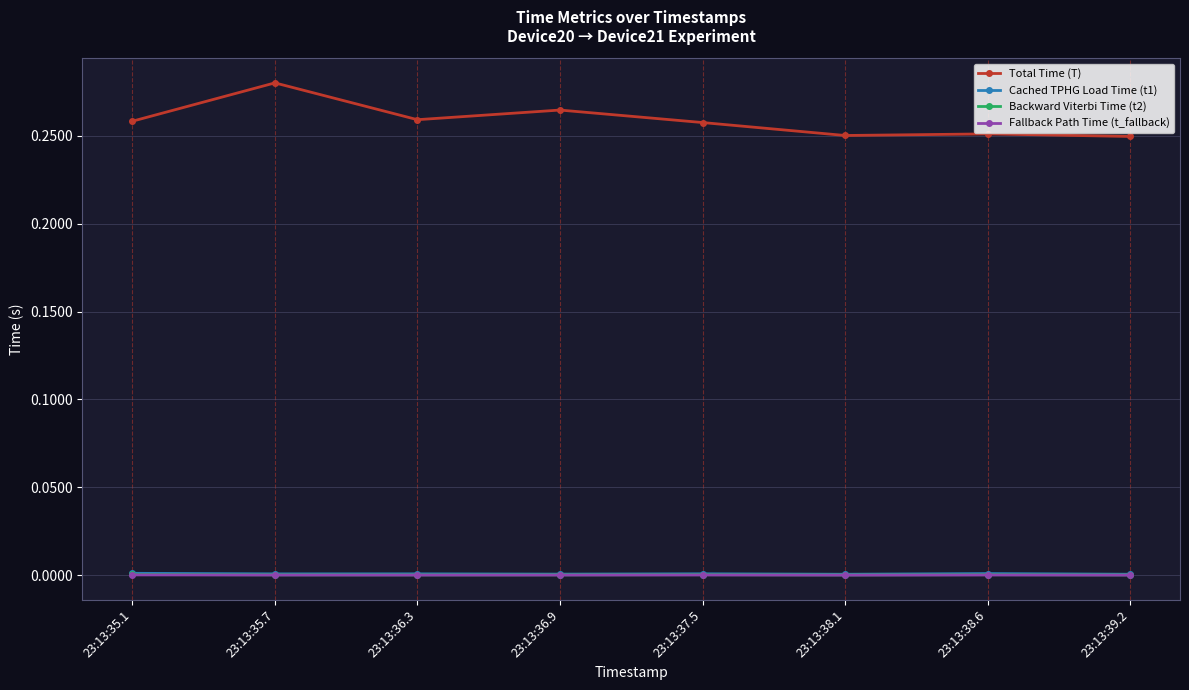

Count the number of data series in this chart.

4